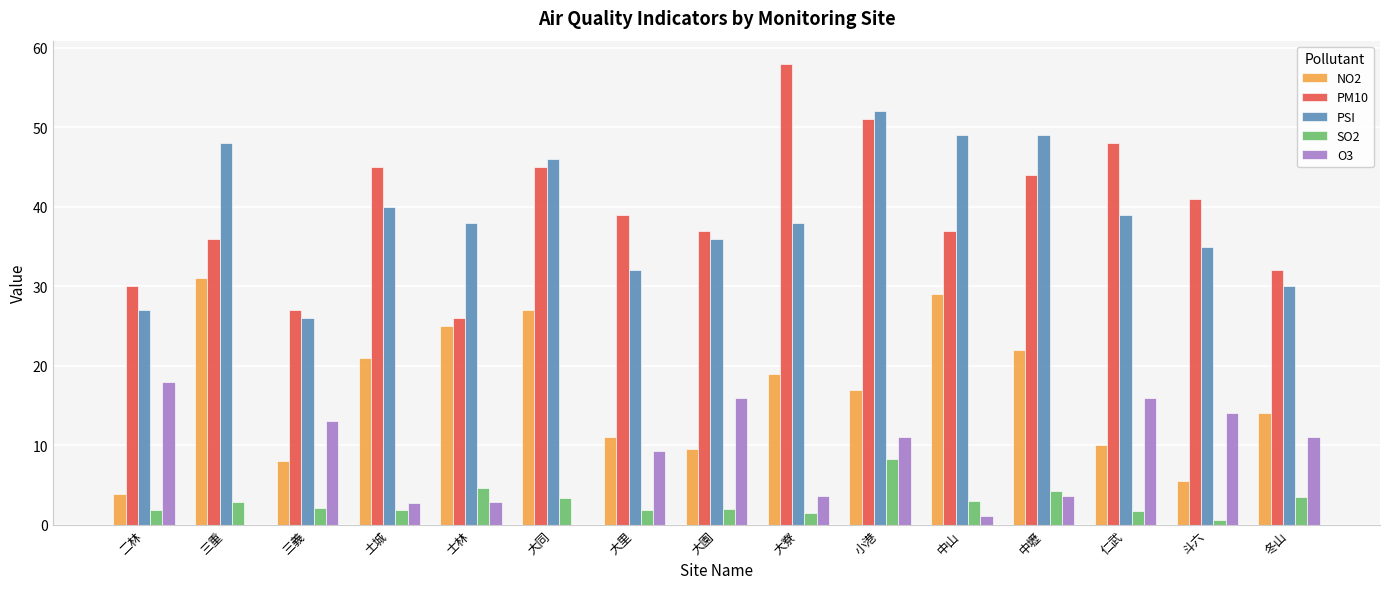

True or false: PSI has a value of 58.9 at 大寮.

False